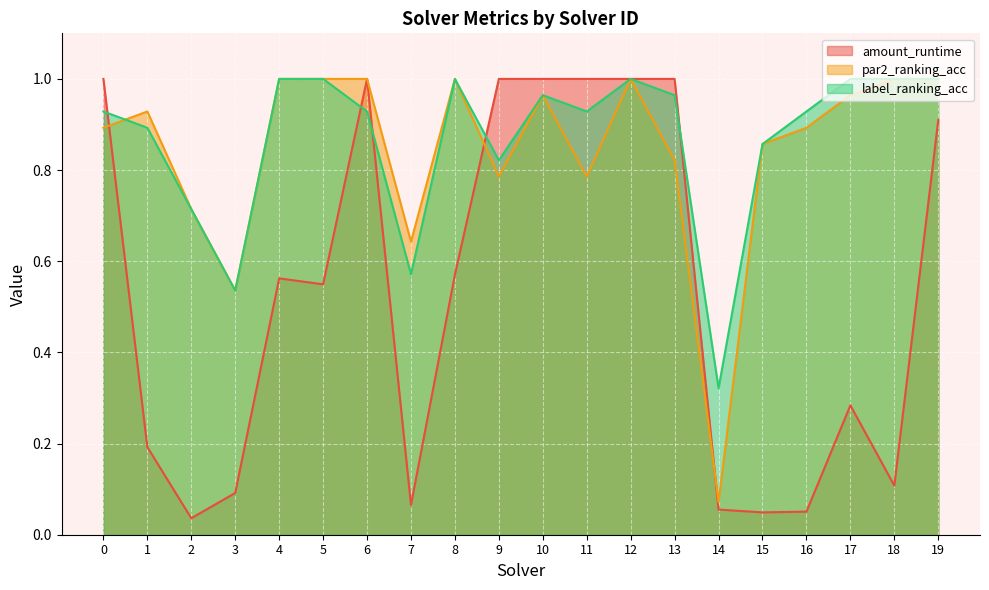

Reading left to right, what are all the values shown in this chart?

amount_runtime: 1.0	0.2	0.0	0.1	0.6	0.5	1.0	0.1	0.6	1.0	1.0	1.0	1.0	1.0	0.1	0.0	0.1	0.3	0.1	0.9
par2_ranking_acc: 0.9	0.9	0.7	0.5	1.0	1.0	1.0	0.6	1.0	0.8	1.0	0.8	1.0	0.8	0.1	0.9	0.9	1.0	1.0	1.0
label_ranking_acc: 0.9	0.9	0.7	0.5	1.0	1.0	0.9	0.6	1.0	0.8	1.0	0.9	1.0	1.0	0.3	0.9	0.9	1.0	1.0	1.0